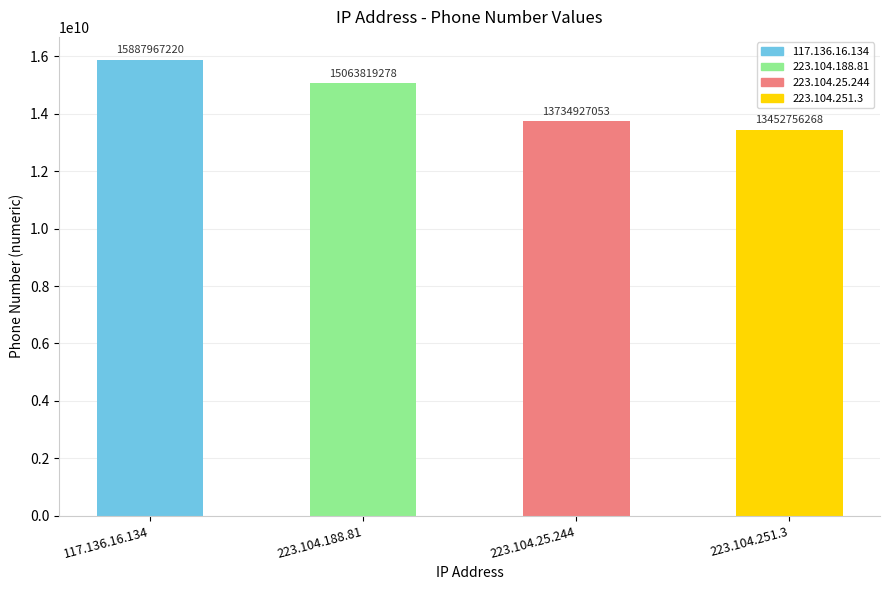

What position from the right is 223.104.188.81?

3